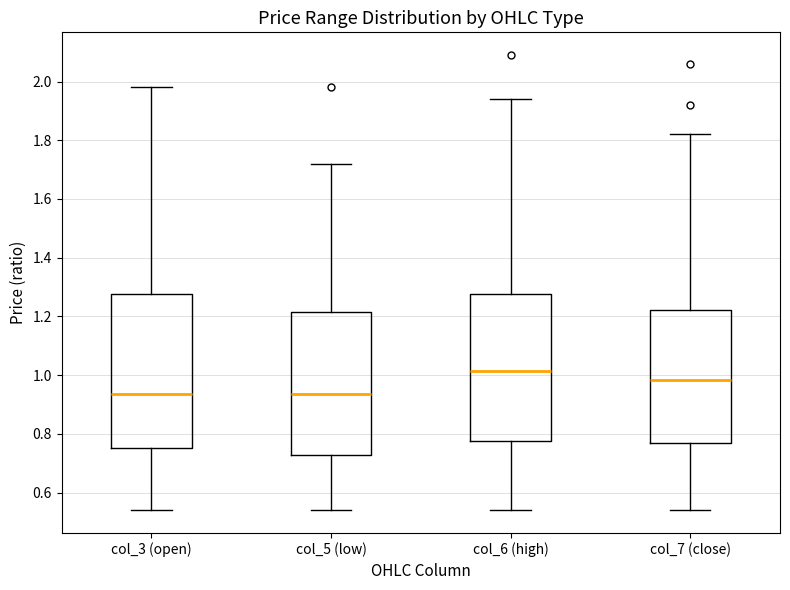

Where does the lower whisker of the box for col_6 (high) end on the y-axis? The values are not printed on the chart, so give them approximately, as read against the axis.

0.54